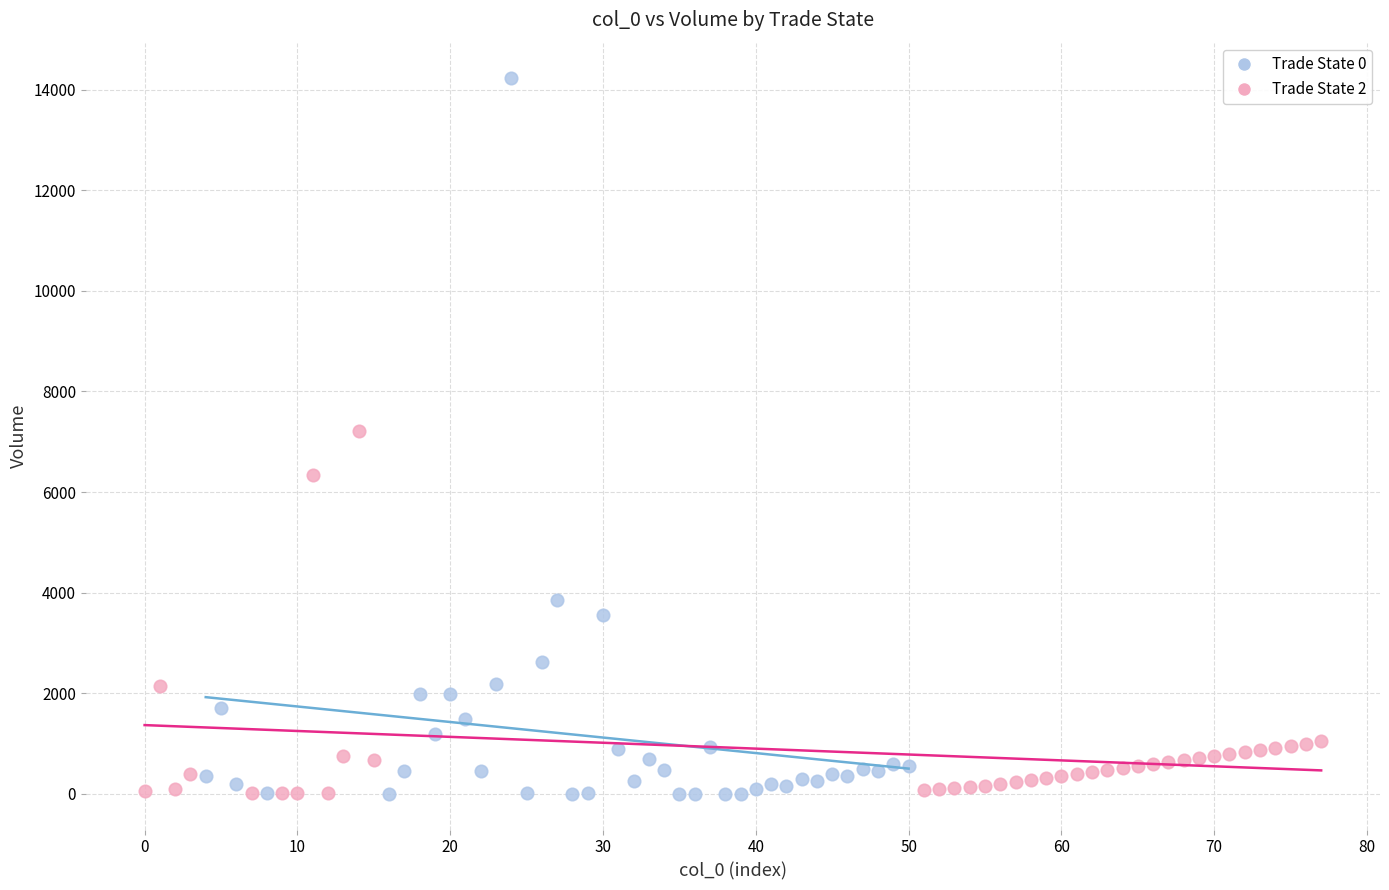

Which series has the widest spread of Y values?

Trade State 0